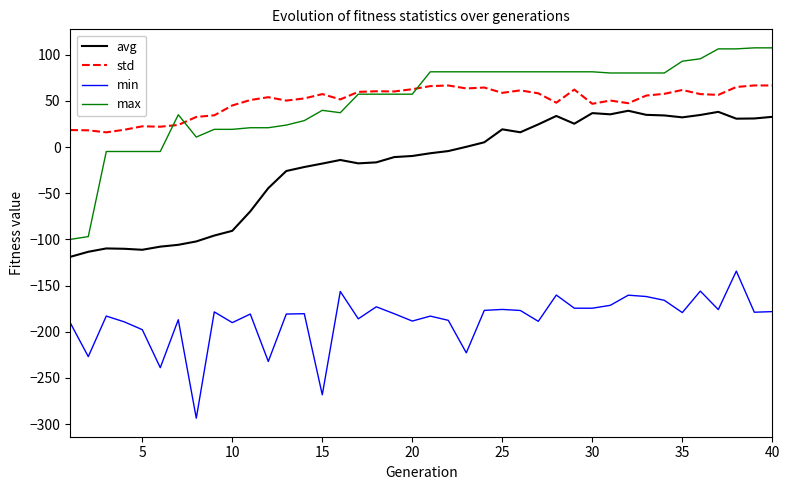

Which series has the largest range (max minus min)?

max